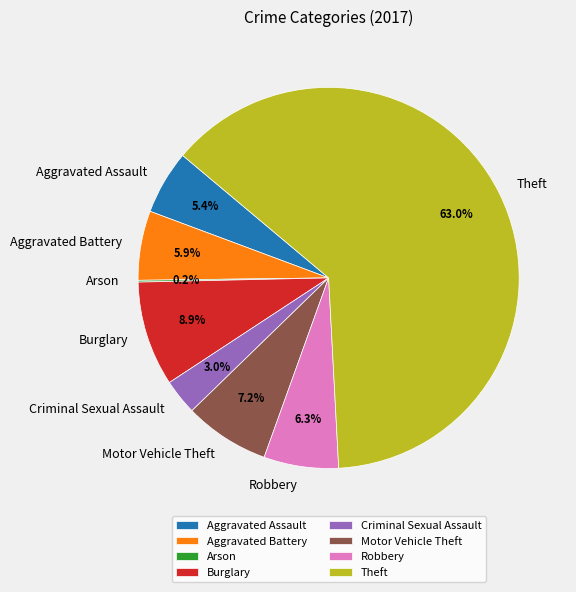

Which has a higher value, Robbery or Criminal Sexual Assault?

Robbery